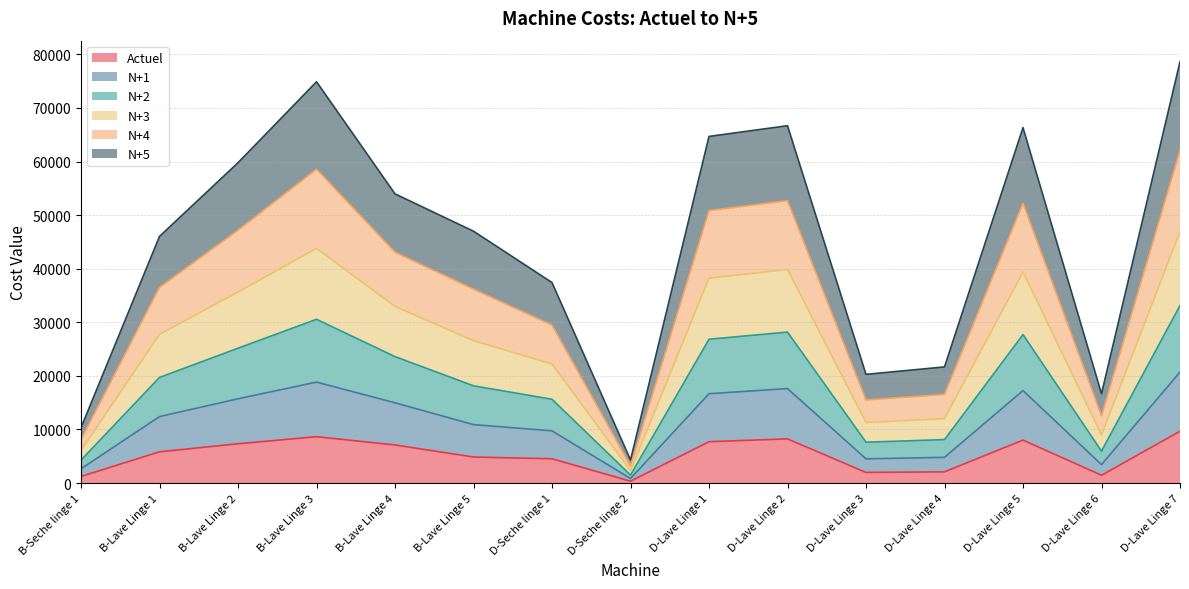

The value of Actuel at B-Lave Linge 3 is 5538.8. True or false?

False